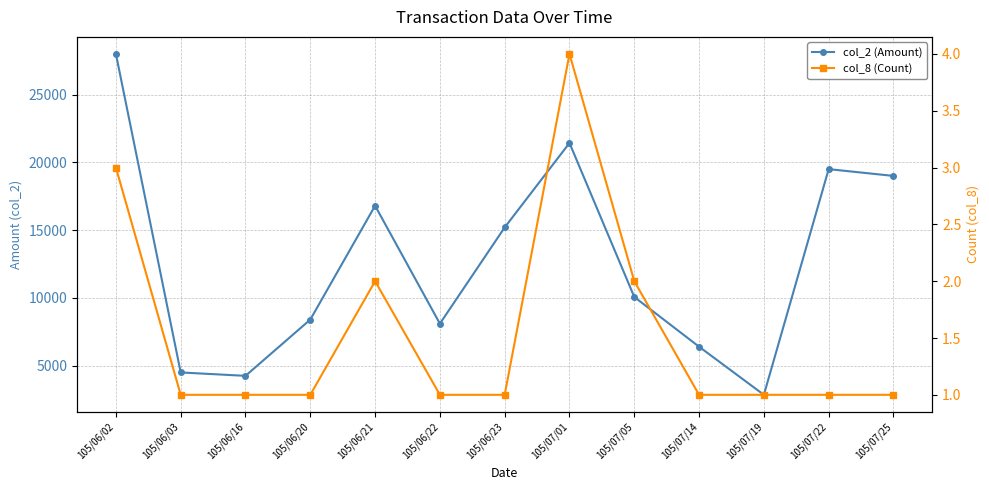

True or false: col_2 (Amount) and col_8 (Count) cross at least once.

False